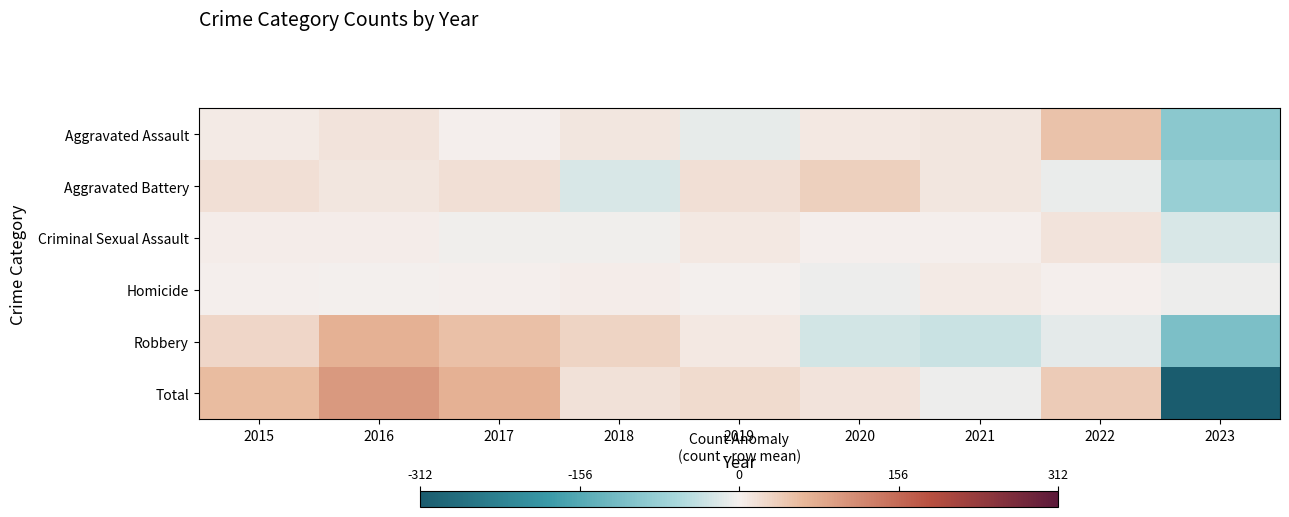

What is the smallest value displayed?

-311.8